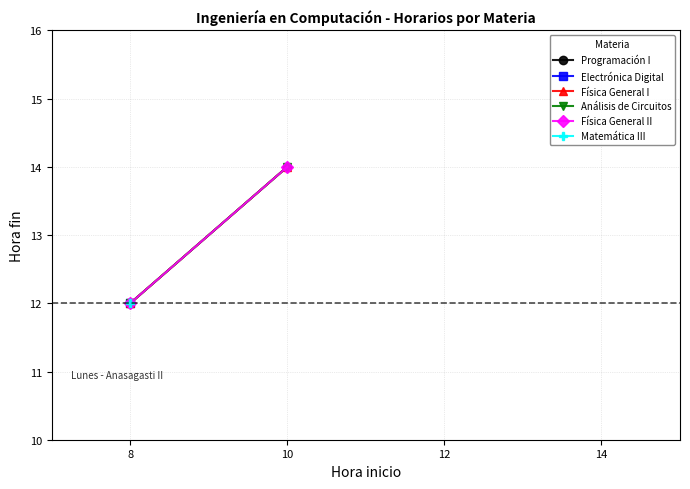

Is the value of Programación I at 10 greater than the value of Física General II at 10?

No